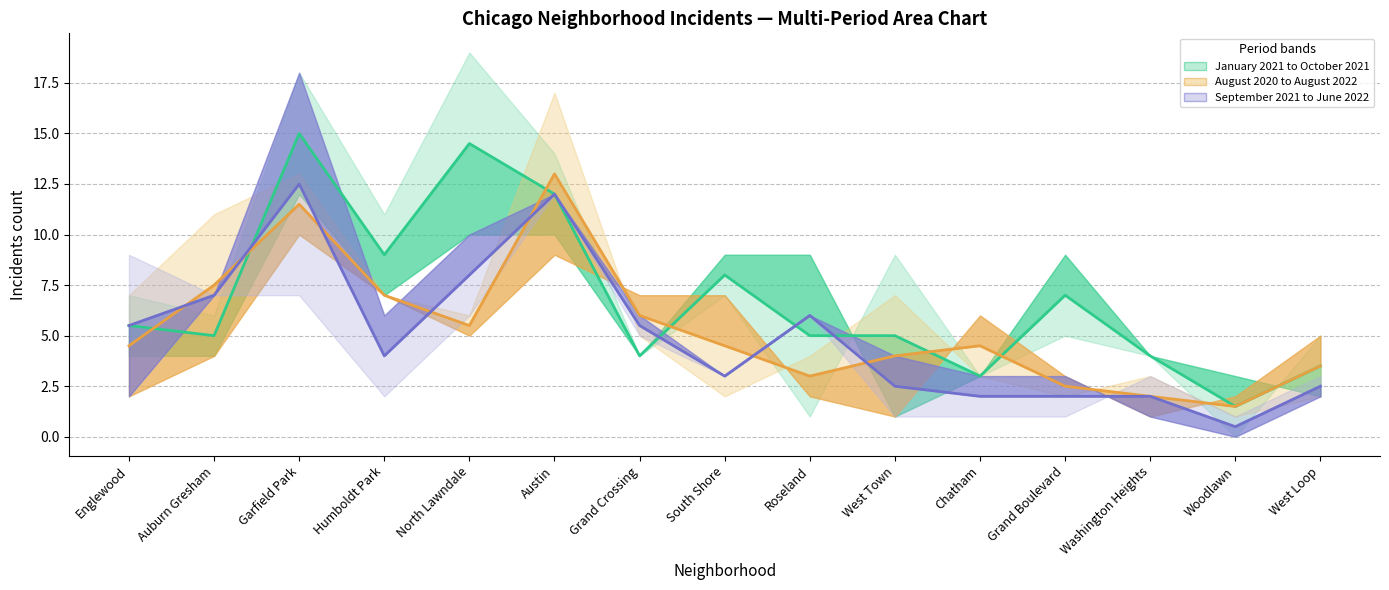

Reading left to right, what are all the values shown in this chart?

January 2021 (mid): 5.5	5.0	15.0	9.0	14.5	12.0	4.0	8.0	5.0	5.0	3.0	7.0	4.0	1.5	3.5
August 2020 (mid): 4.5	7.5	11.5	7.0	5.5	13.0	6.0	4.5	3.0	4.0	4.5	2.5	2.0	1.5	3.5
September 2021 (mid): 5.5	7.0	12.5	4.0	8.0	12.0	5.5	3.0	6.0	2.5	2.0	2.0	2.0	0.5	2.5